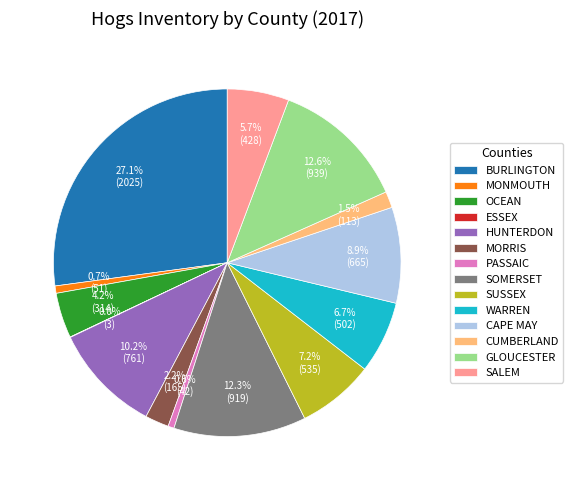

Between HUNTERDON and OCEAN, which is larger?

HUNTERDON